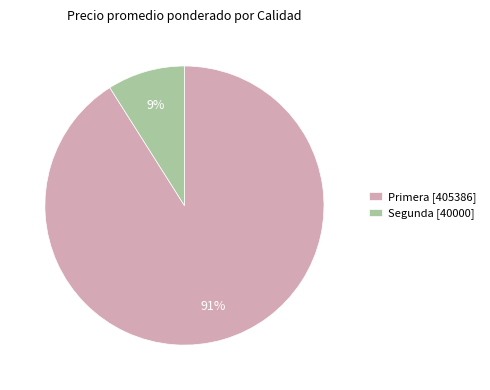

Approximately how many times larger is the value at Primera [405386] compared to Segunda [40000]?

10.1